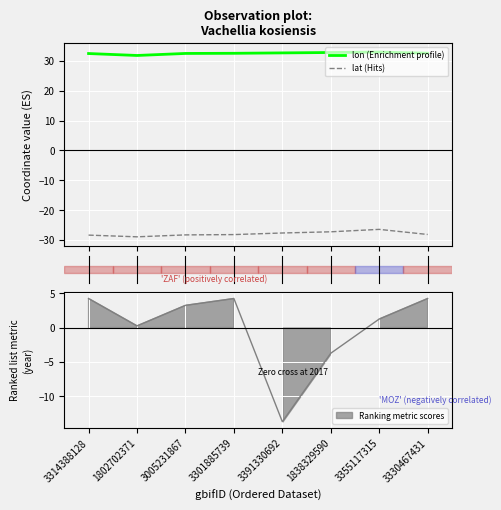

What is the lowest value of the lat (Hits) series?

-28.9